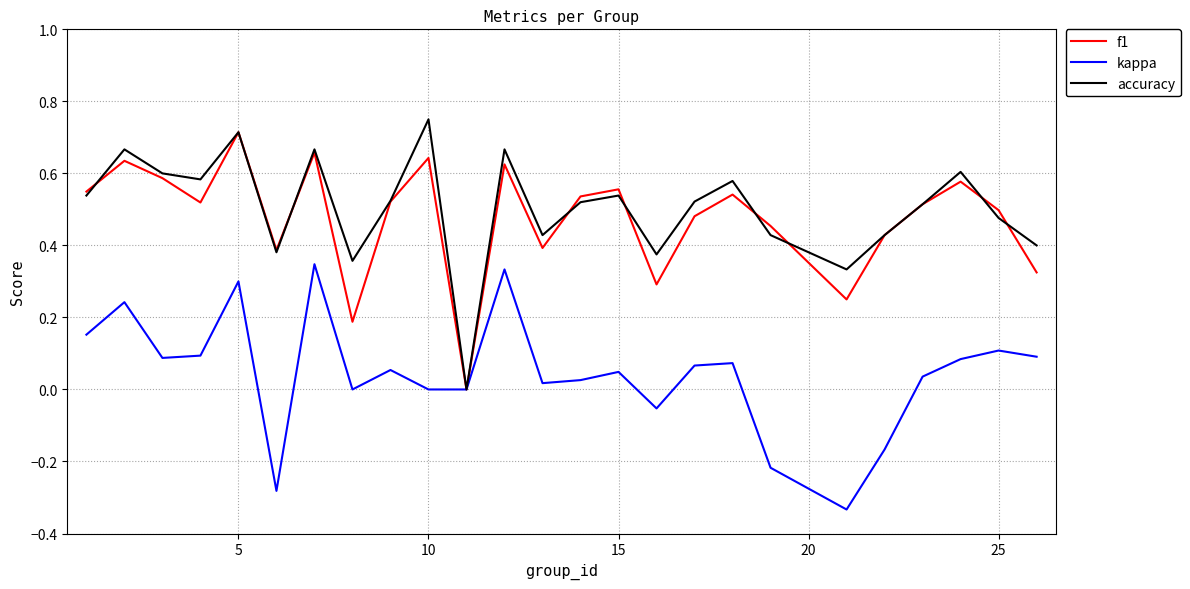

What is the average value of the f1 series?

0.5